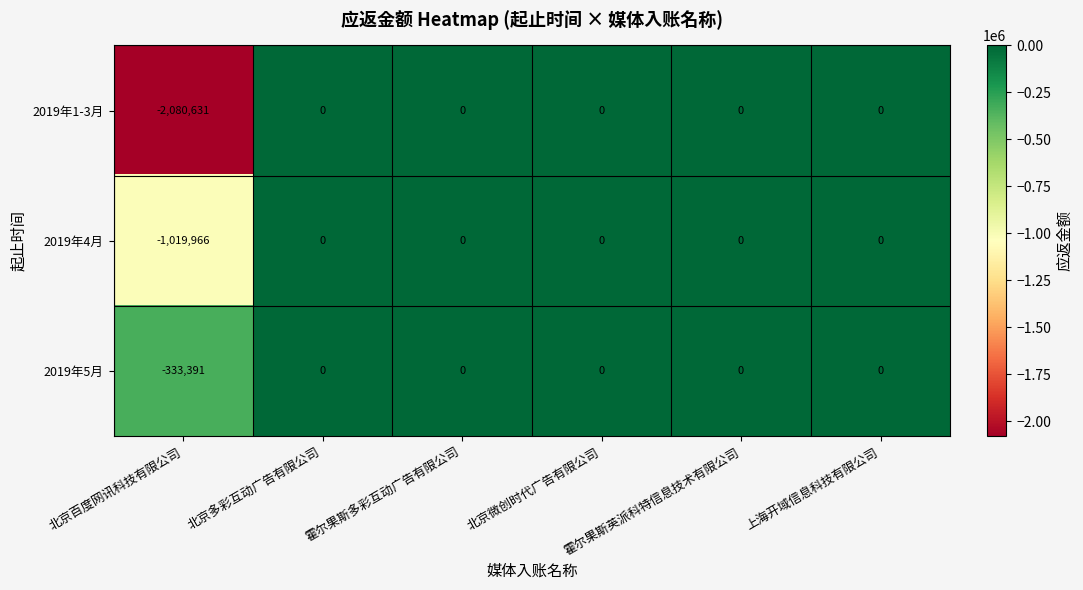

What is the sum of all 2019年4月 values?

-1019966